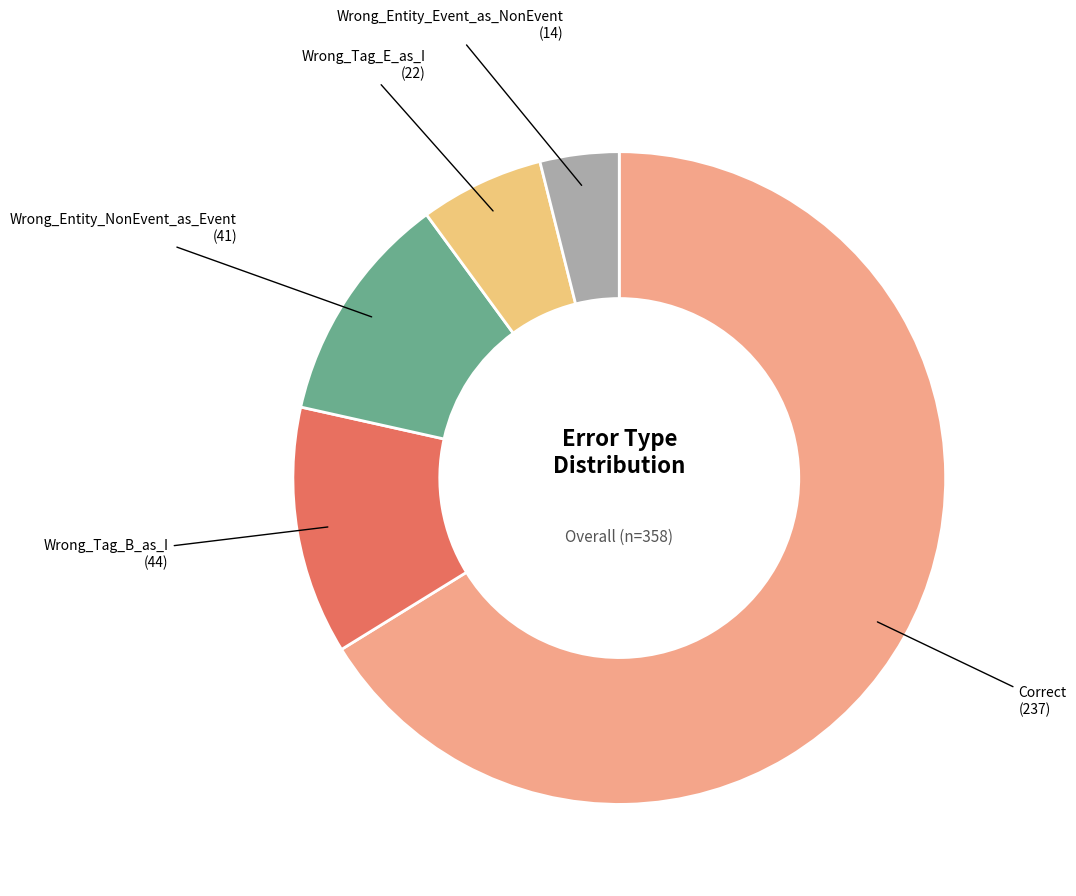

Count the number of slices in the pie.

5